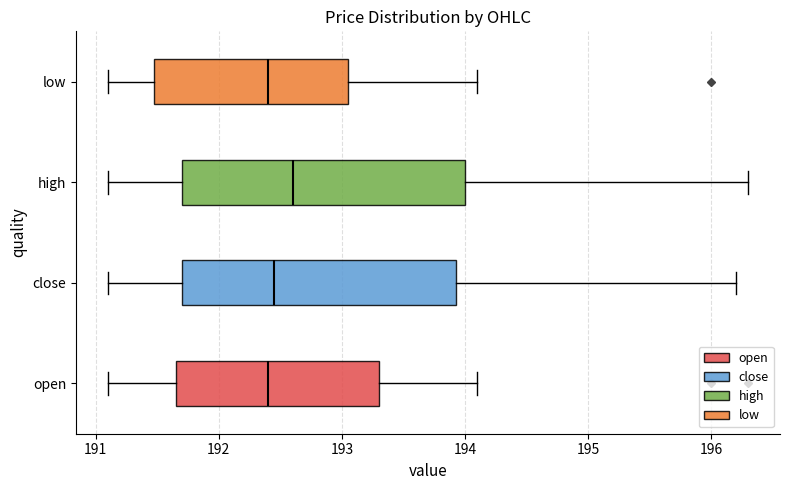

Reading bottom to top, read every box against the x-axis: the position of its median line, the range the box covers, and the ends of its whiskers. The values are not printed on the chart, so give them approximately, as read against the axis.

open: median 192.4, box 191.7 to 193.3, whiskers 191.1 to 194.1
close: median 192.5, box 191.7 to 193.9, whiskers 191.1 to 196.2
high: median 192.6, box 191.7 to 194.0, whiskers 191.1 to 196.3
low: median 192.4, box 191.5 to 193.1, whiskers 191.1 to 194.1